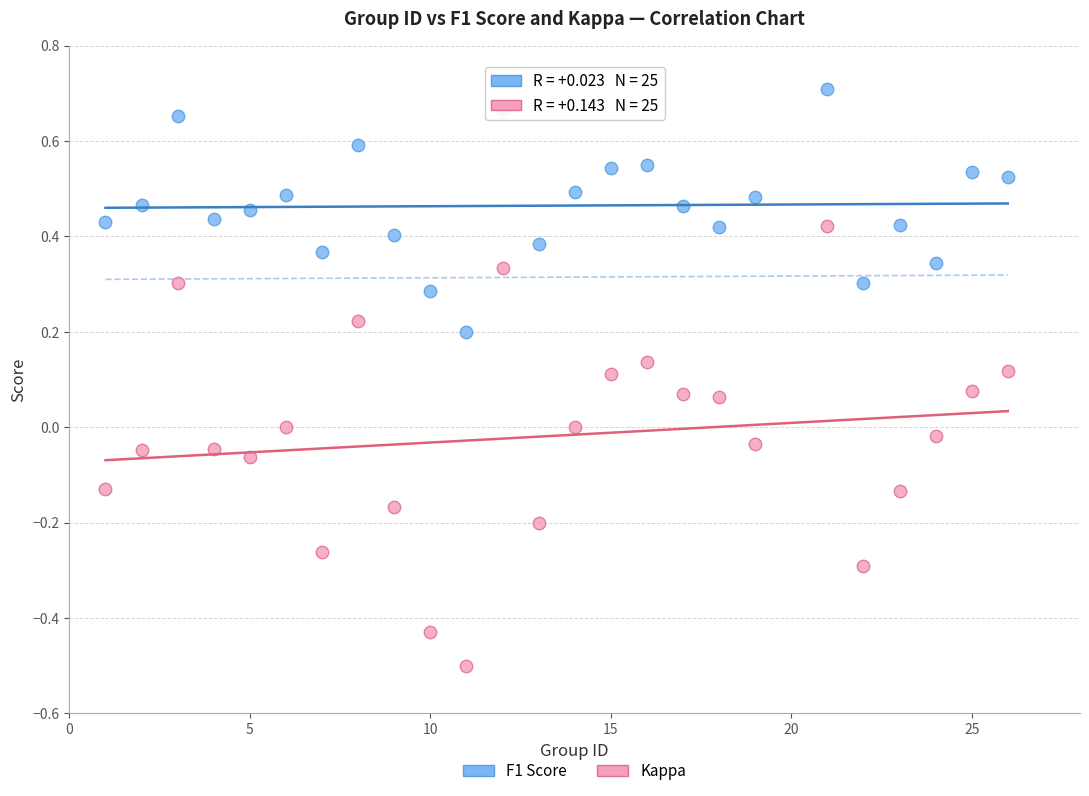

Across all data points, what is the range of Y values (max minus min)?

1.2